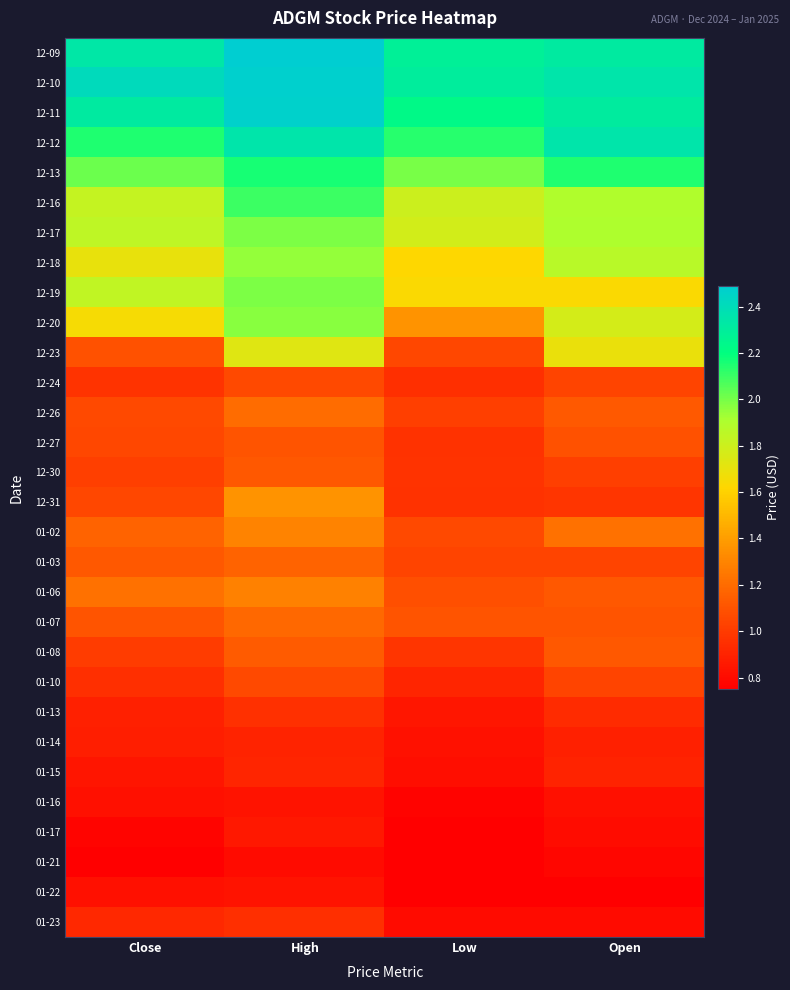

What is the difference between the highest and lowest values at Close?

1.7